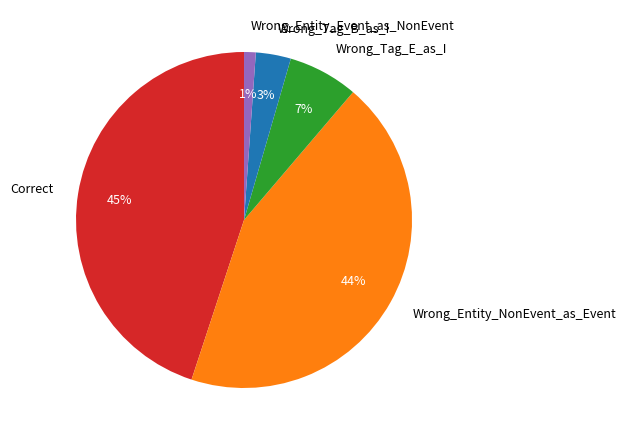

Which slice is the largest?

Correct